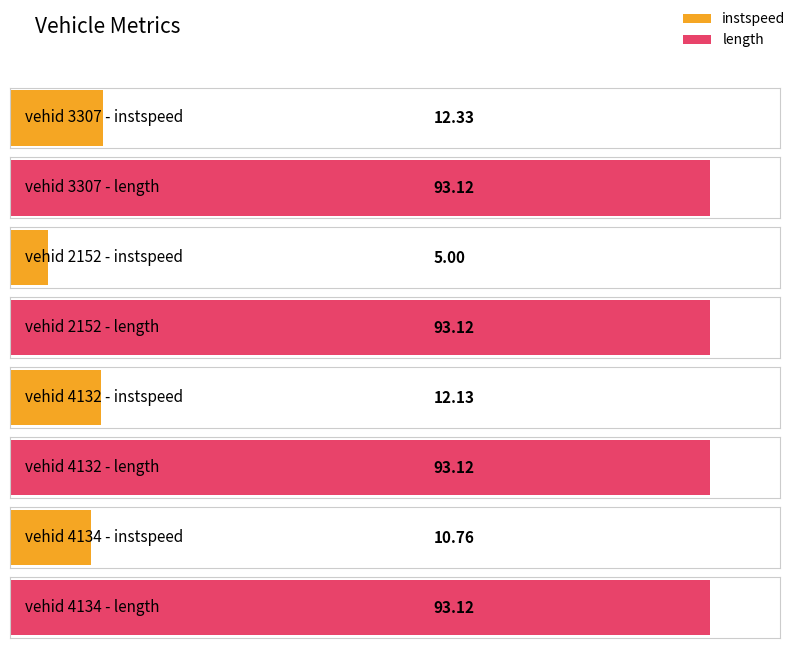

What is the label of the 4th bar from the right?

3307